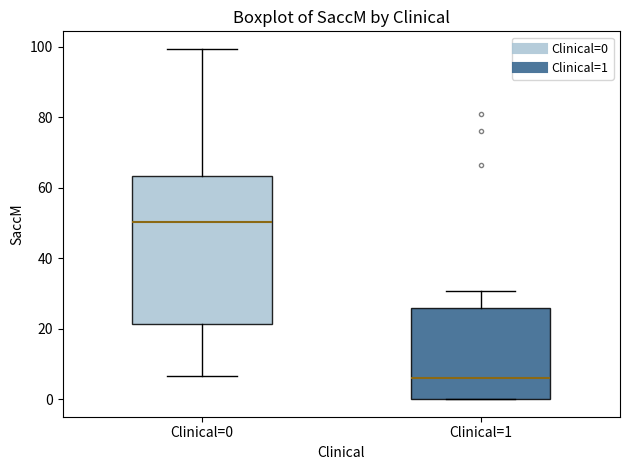

Reading left to right, transcribe this box plot: for each box, give where its median line is, the range the box spans, and where its two whiskers end, as read against the y-axis. The values are not printed on the chart, so give them approximately, as read against the axis.

Clinical=0: median 50, box 22 to 64, whiskers 6 to 100
Clinical=1: median 6, box 0 to 26, whiskers 0 to 30